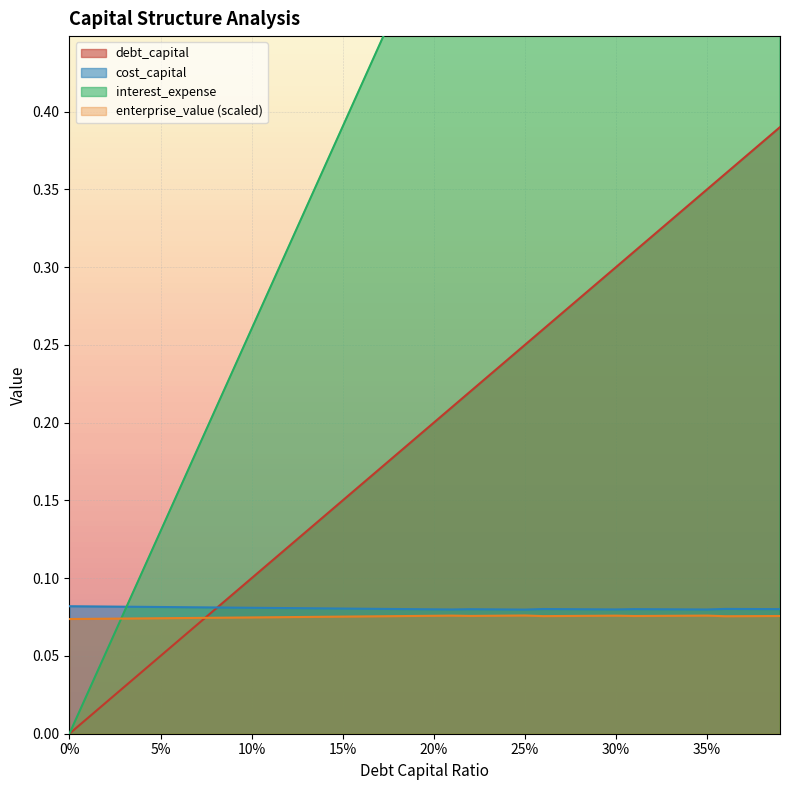

The value of debt_capital at 20% is 0.1. True or false?

False